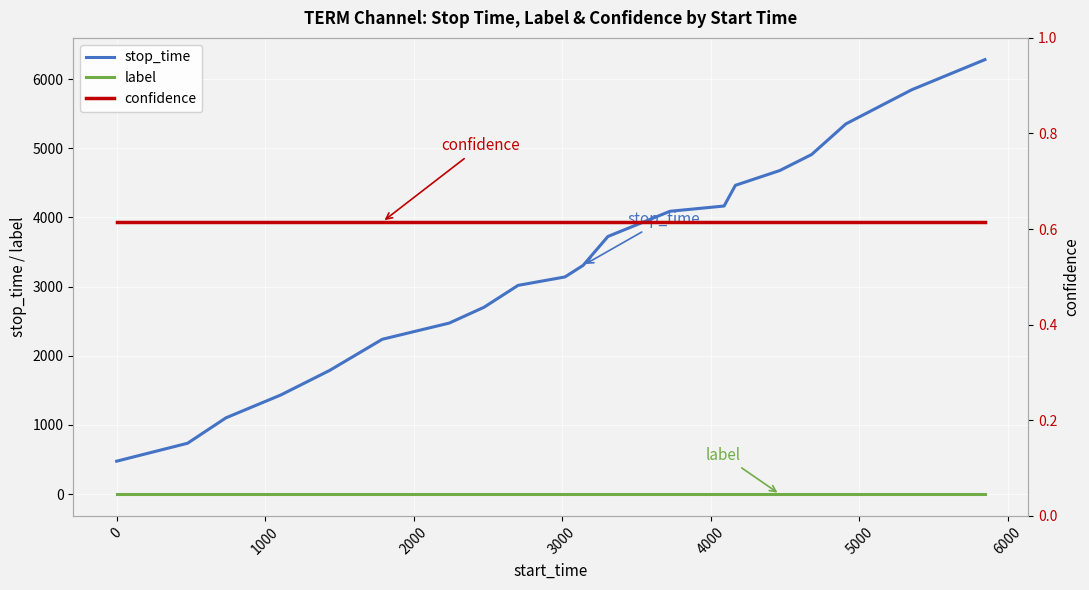

What is the highest value of the stop_time series?

6281